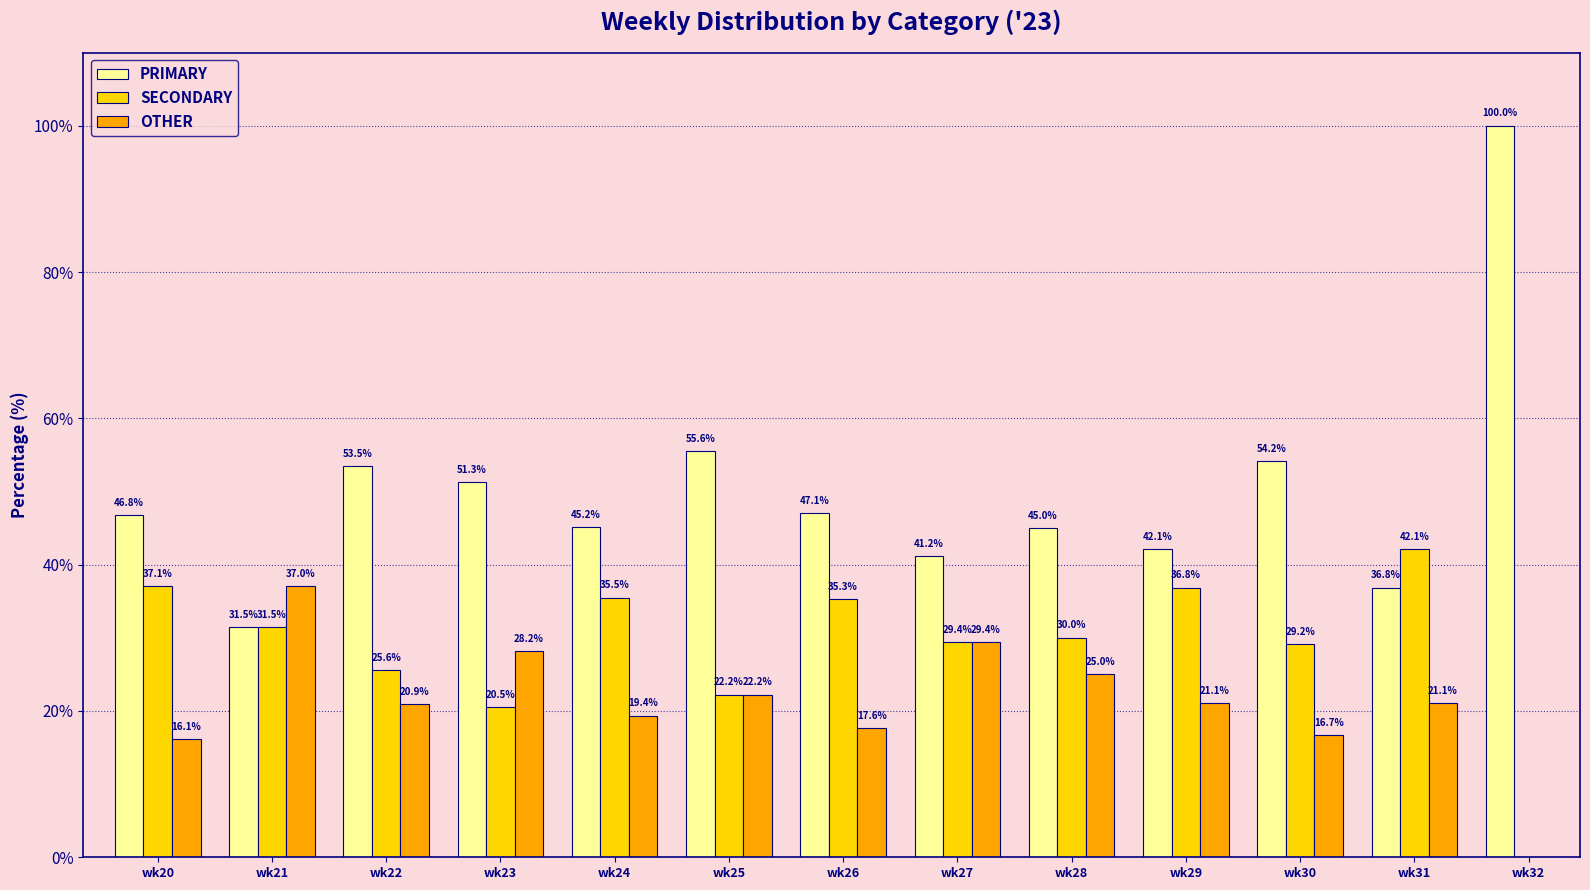

Is the value of SECONDARY at wk25 greater than the value of OTHER at wk32?

Yes